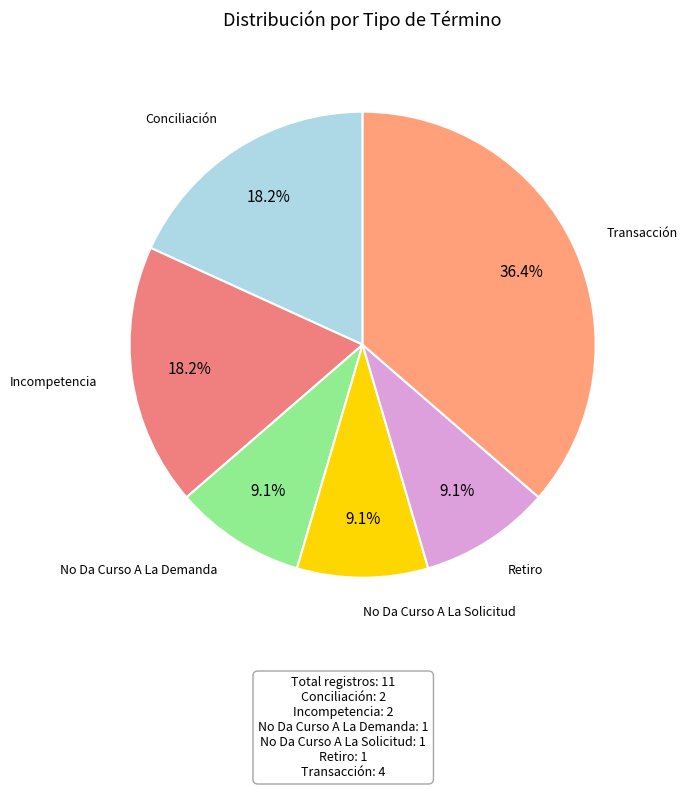

How many slices are in this pie chart?

6